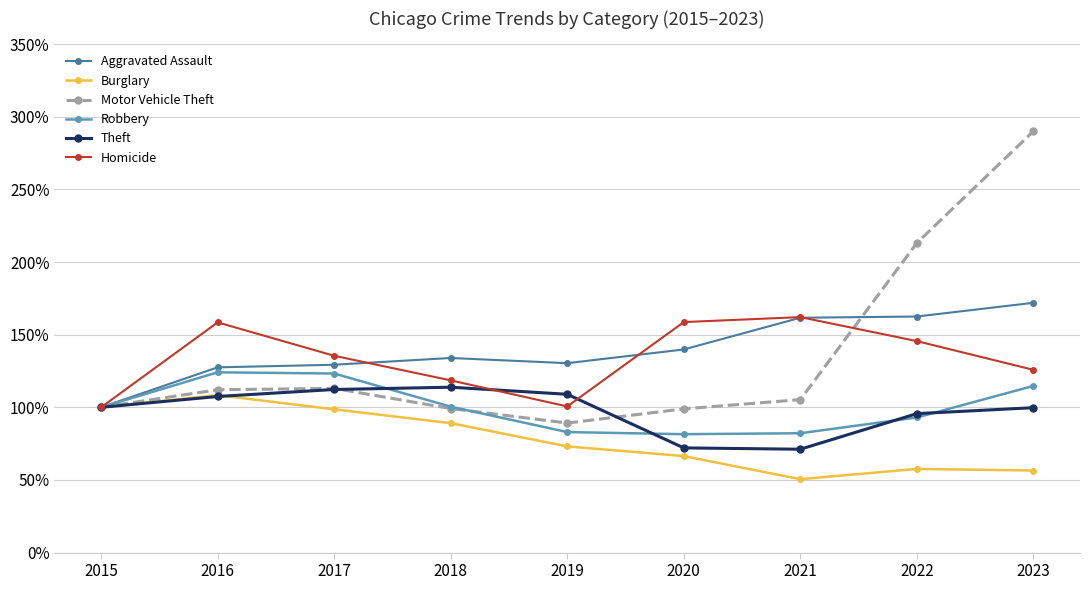

Rank the series at 2018 from lowest to highest value.

Burglary, Motor Vehicle Theft, Robbery, Theft, Homicide, Aggravated Assault